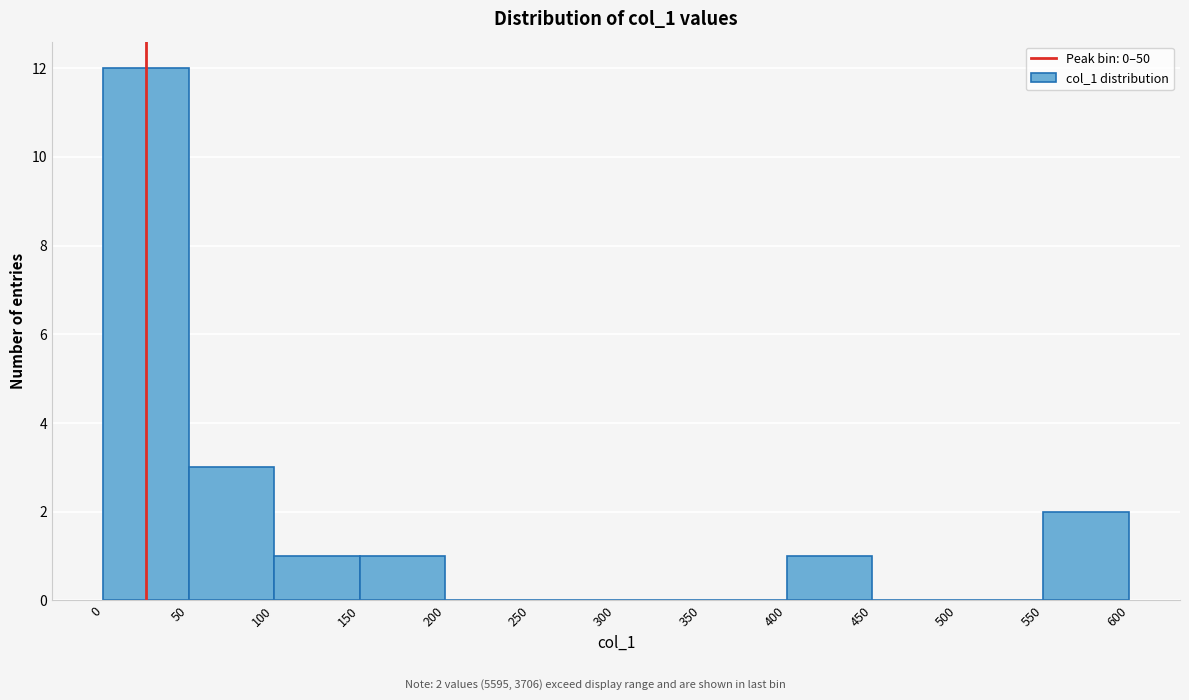

Which range on the x-axis has the tallest bar?

0 to 50